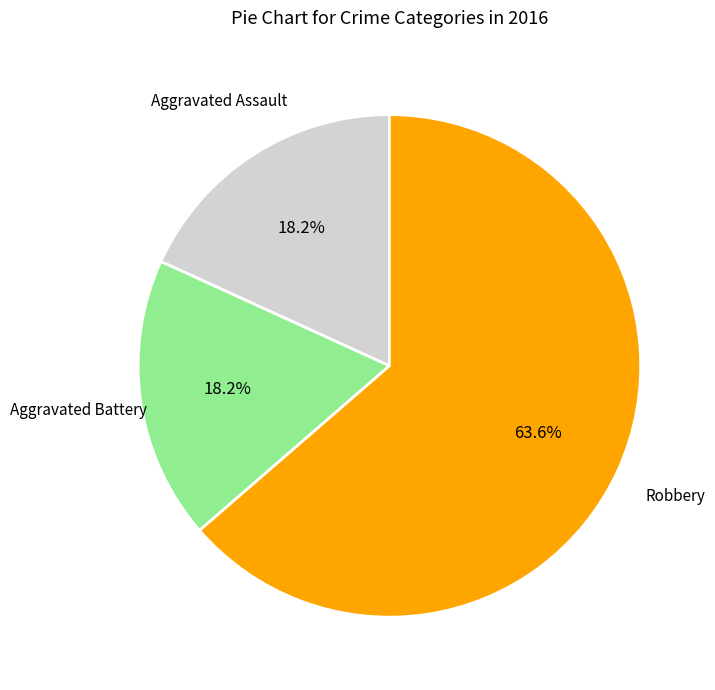

Which slice is the largest?

Robbery